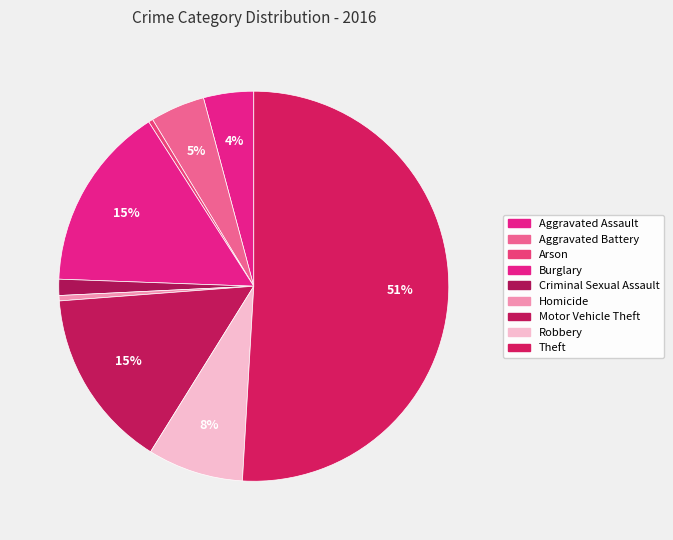

To the nearest percent, what portion does Motor Vehicle Theft represent?

15%